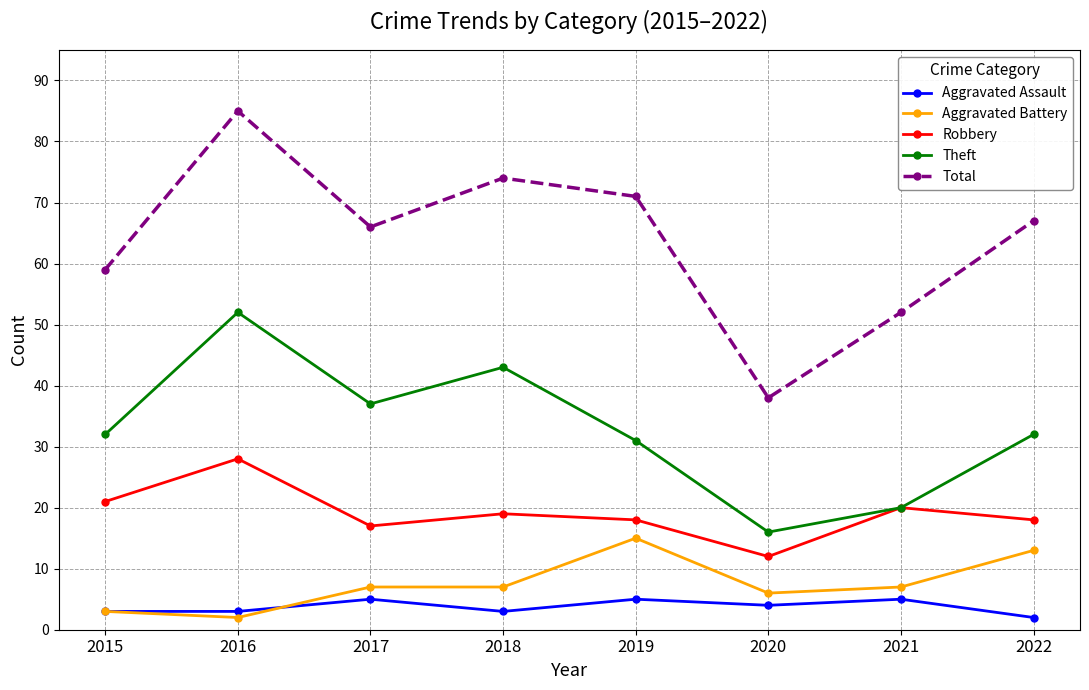

How many series are shown in this chart?

5